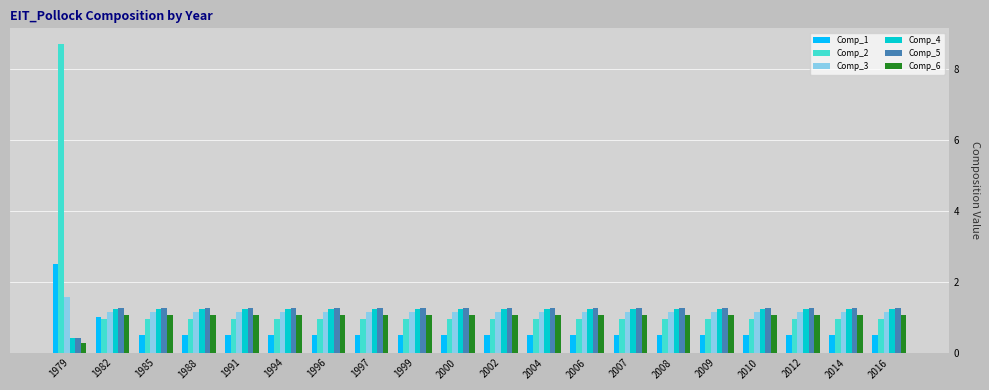

What is the sum of the Comp_3 values at 1982 and 2006?

2.3